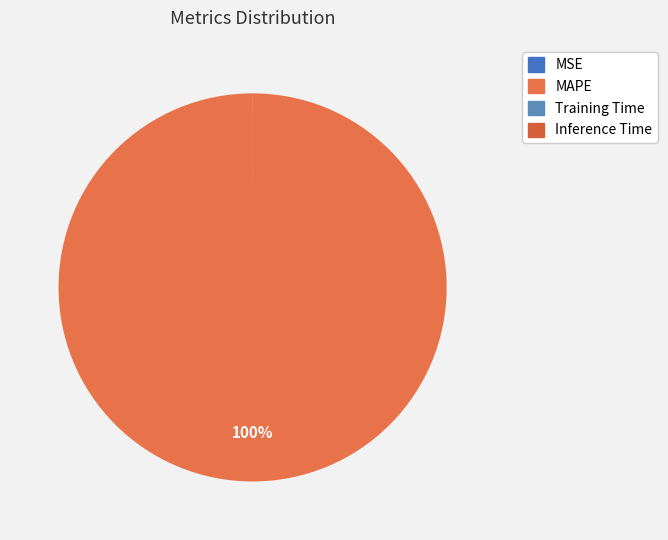

Which category accounts for the majority?

MAPE